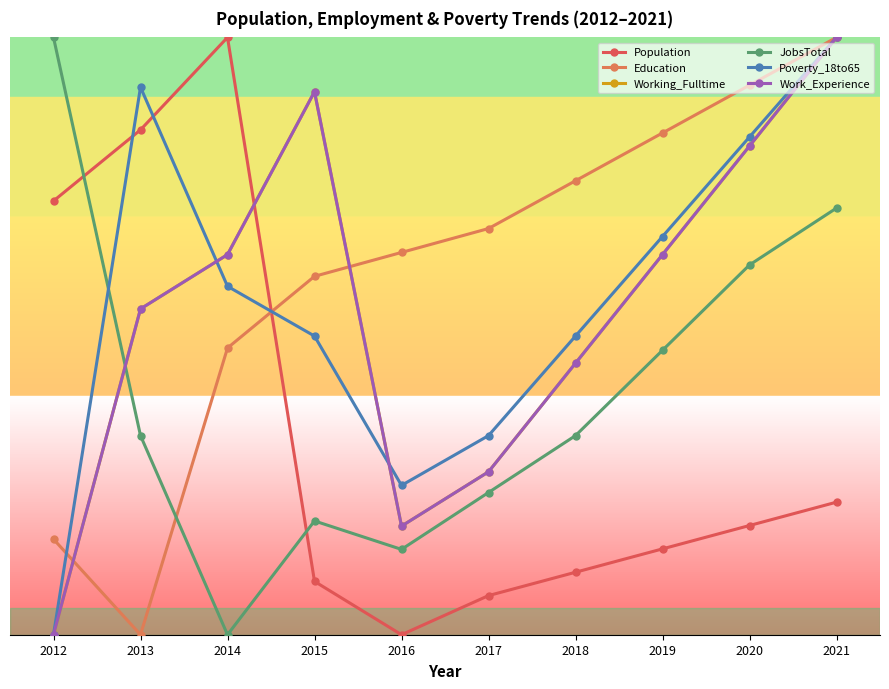

Reading right to left, transcribe all the data shown in this chart.

Population: 3994.9	3290.8	2586.7	1882.7	1178.6	0.0	1607.1	18000.0	15214.3	13071.4
Education: 18000.0	16560.0	15120.0	13680.0	12240.0	11520.0	10800.0	8640.0	0.0	2880.0
Working_Fulltime: 18000.0	14727.3	11454.5	8181.8	4909.1	3272.7	16363.6	11454.5	9818.2	0.0
JobsTotal: 12857.1	11142.9	8571.4	6000.0	4285.7	2571.4	3428.6	0.0	6000.0	18000.0
Poverty_18to65: 18000.0	15000.0	12000.0	9000.0	6000.0	4500.0	9000.0	10500.0	16500.0	0.0
Work_Experience: 18000.0	14727.3	11454.5	8181.8	4909.1	3272.7	16363.6	11454.5	9818.2	0.0